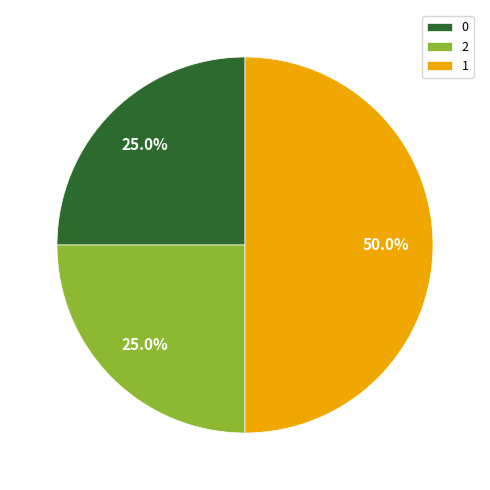

Combined, what portion of the pie is 1 and 2?

75.0%